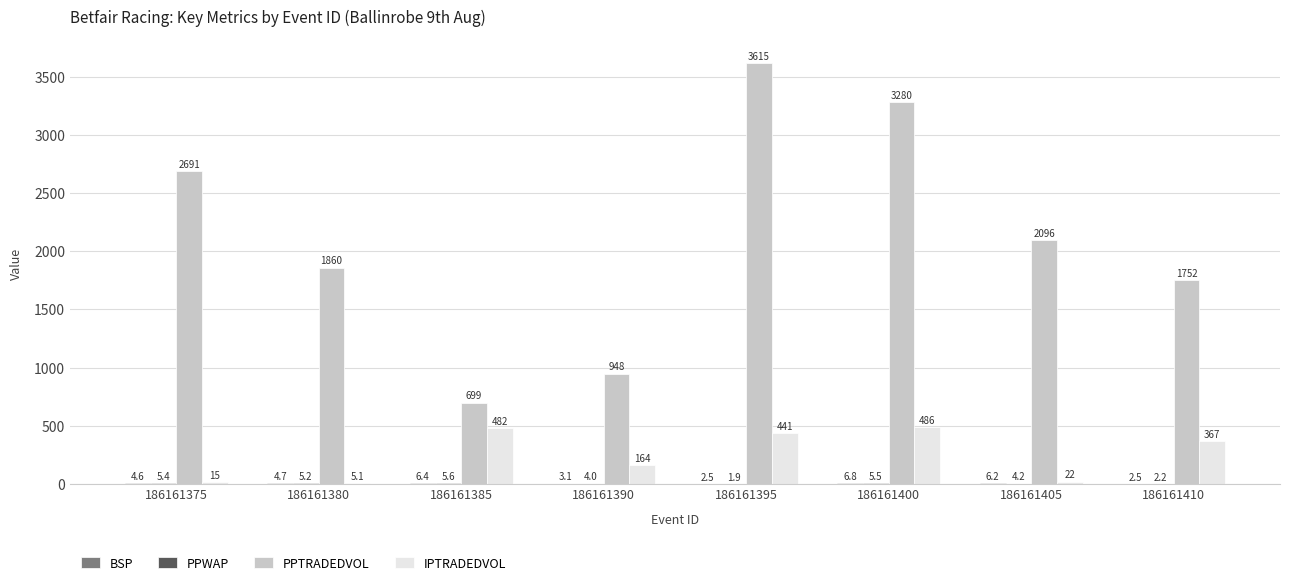

Is it true that PPTRADEDVOL equals 2095.6 at 186161405?

True